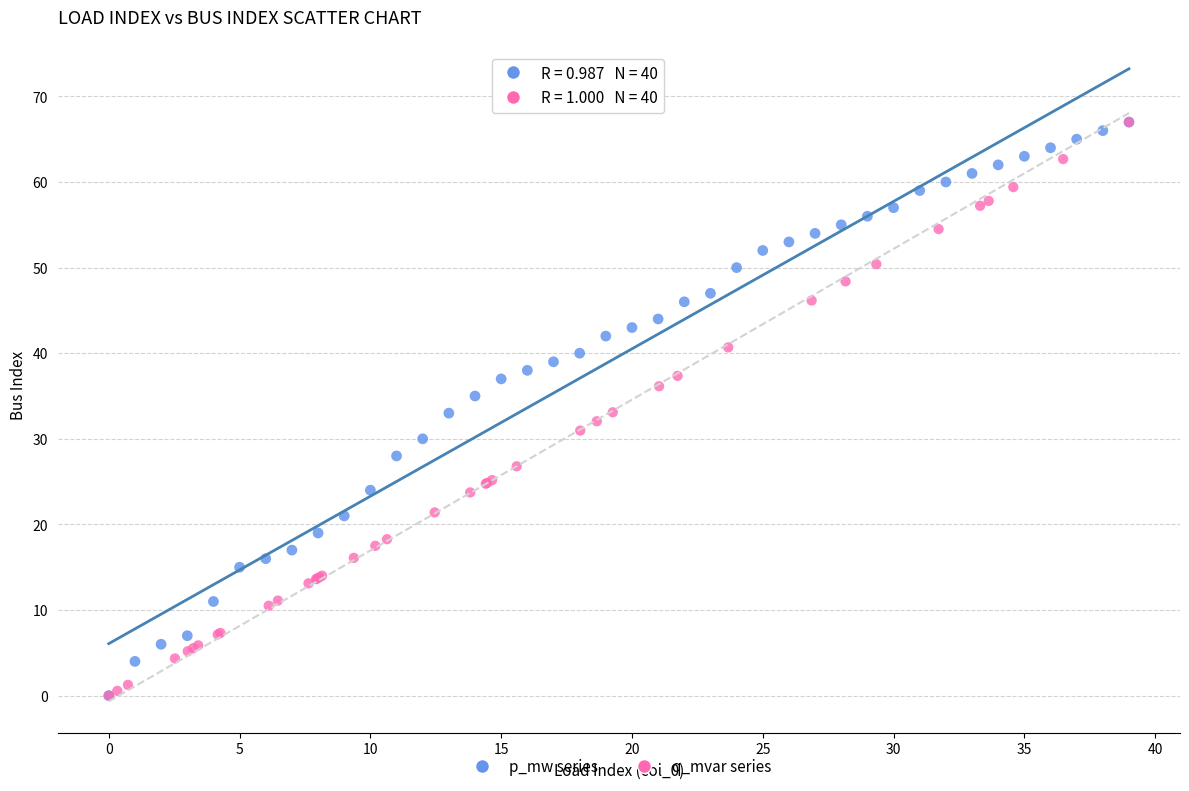

What are all the series names shown in the legend?

p_mw series, q_mvar series